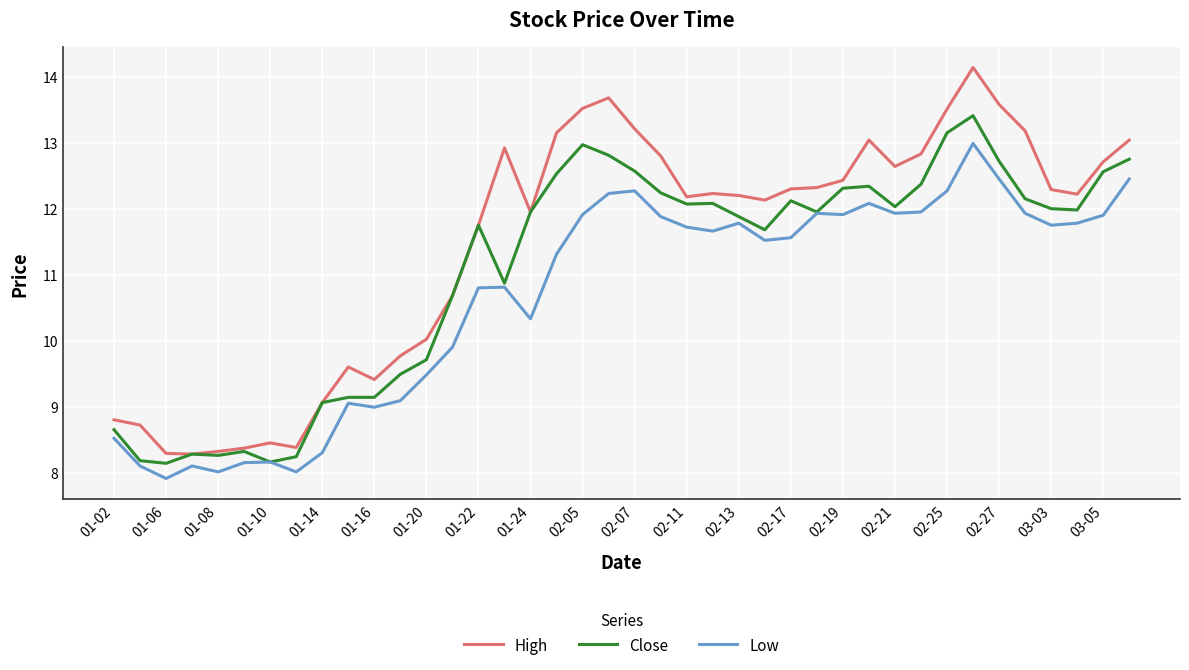

How many values in the Low series are below 11?

17